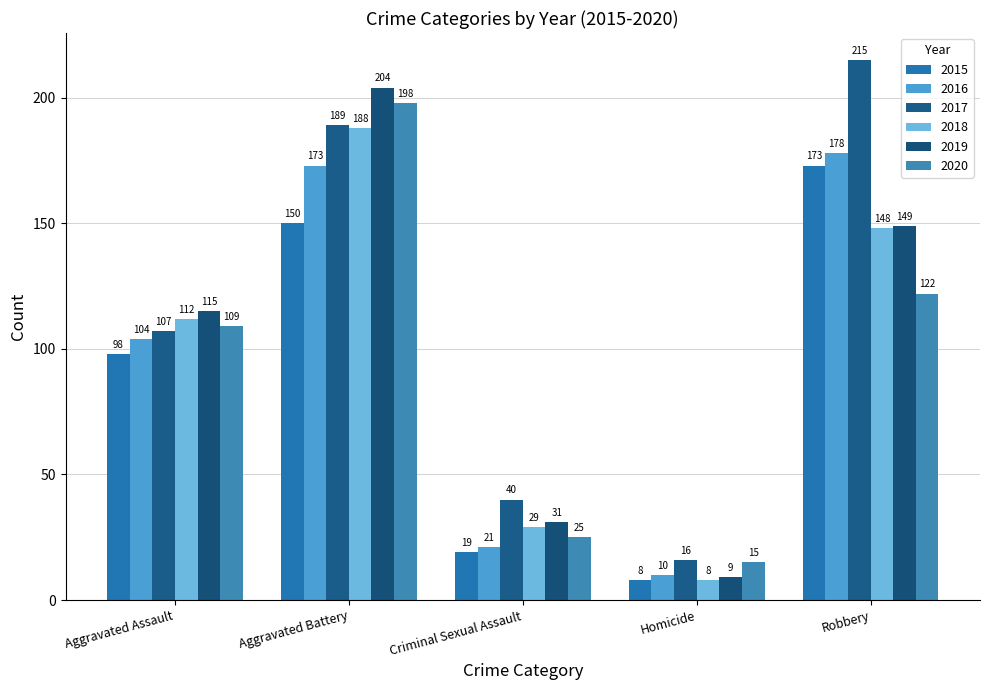

Which series changed the most between Criminal Sexual Assault and Homicide?

2017